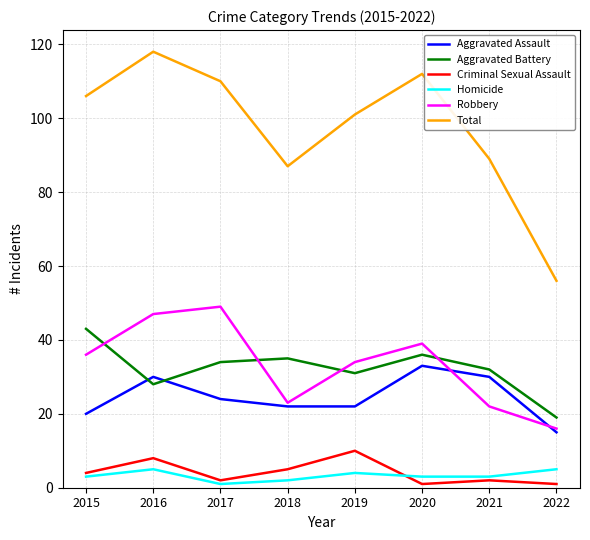

At how many categories does at least one series exceed 34?

8